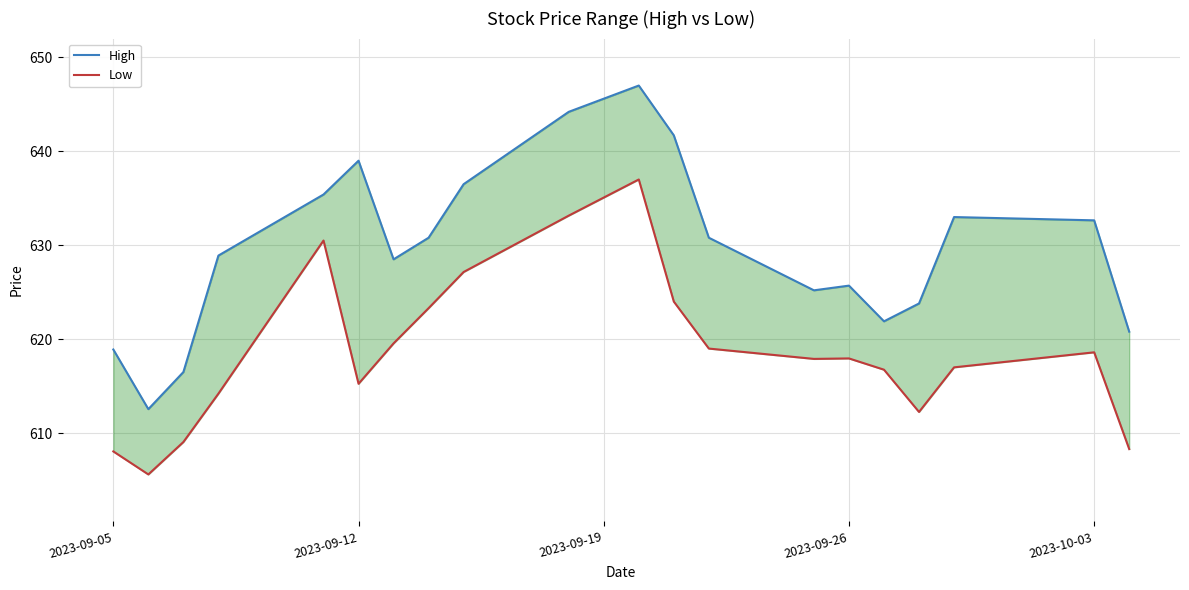

Reading left to right, extract all data points from this chart.

High: 618.9	612.5	616.5	628.9	635.4	639.0	628.5	630.8	636.5	644.2	647.0	641.7	630.8	625.2	625.7	621.9	623.8	633.0	632.7	620.8
Low: 608.0	605.6	609.0	614.2	630.5	615.2	619.5	623.3	627.2	633.2	637.0	624.0	619.0	617.9	618.0	616.8	612.2	617.0	618.6	608.3